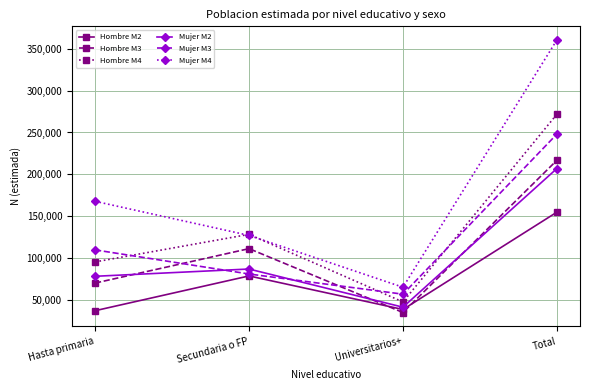

Where is Hombre M4 nearest to the value 159796?

Secundaria o FP